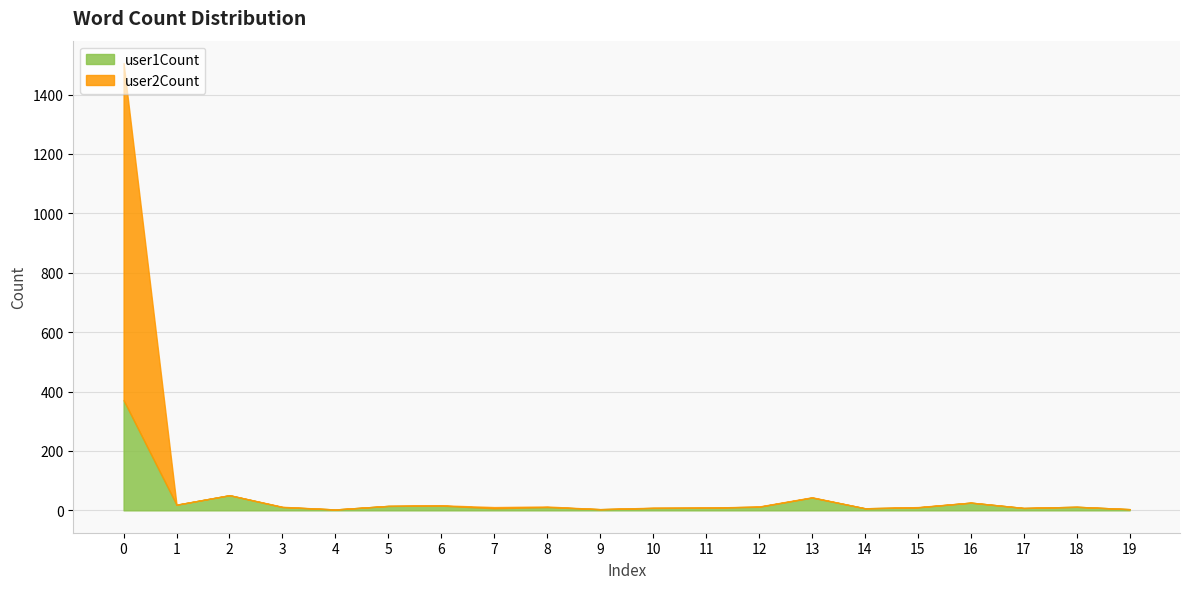

List the labels in order of user2Count value, largest first.

0, 2, 13, 16, 1, 6, 5, 8, 12, 3, 18, 7, 15, 10, 11, 17, 14, 9, 19, 4